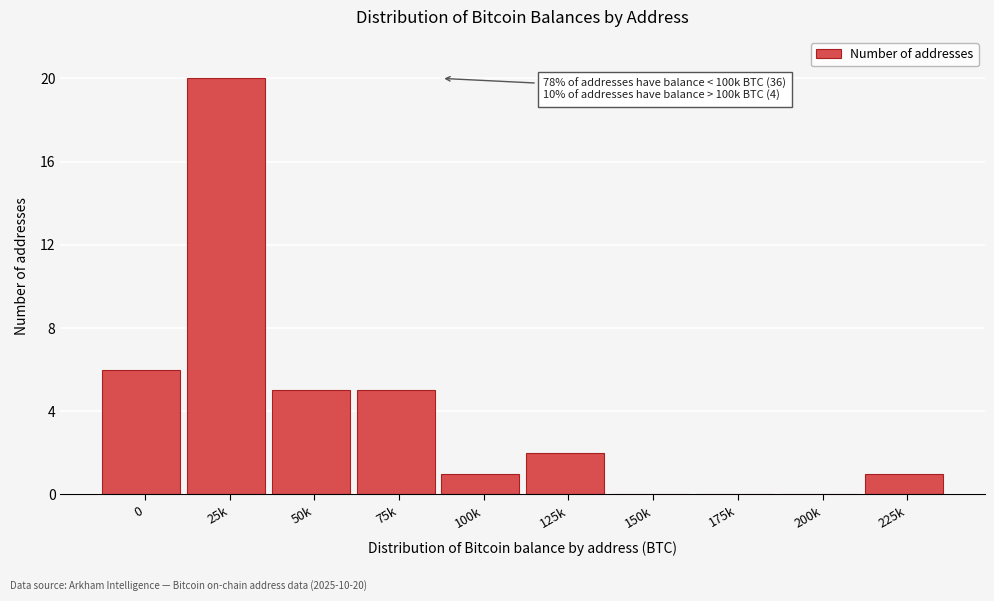

Reading left to right, list all the values displayed in this chart.

0=6	25k=20	50k=5	75k=5	100k=1	125k=2	150k=0	175k=0	200k=0	225k=1